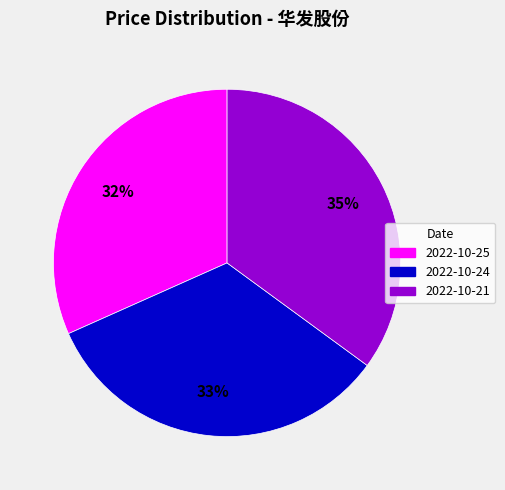

To the nearest percent, what is the difference between the largest and smallest slice percentages?

3%